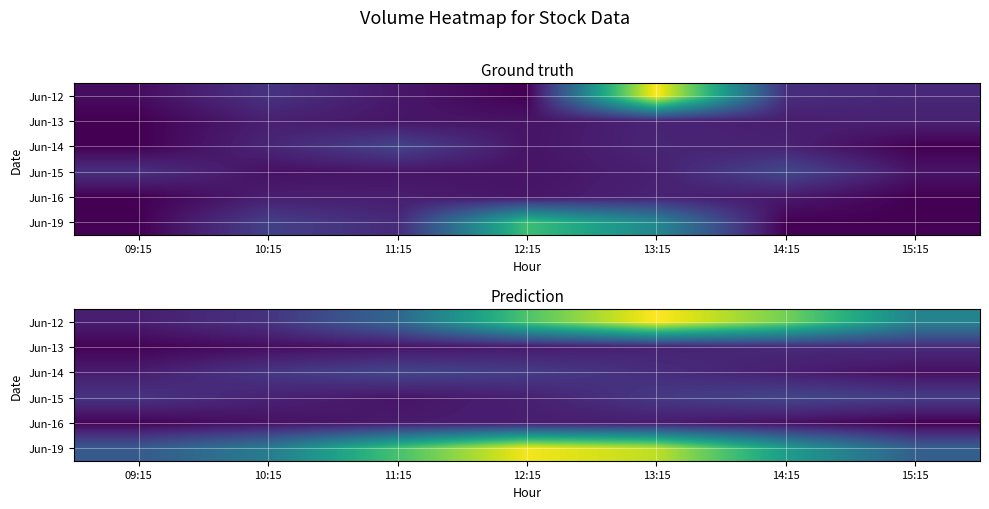

True or false: Jun-19 has a value of 39073.7 at 11:15.

True